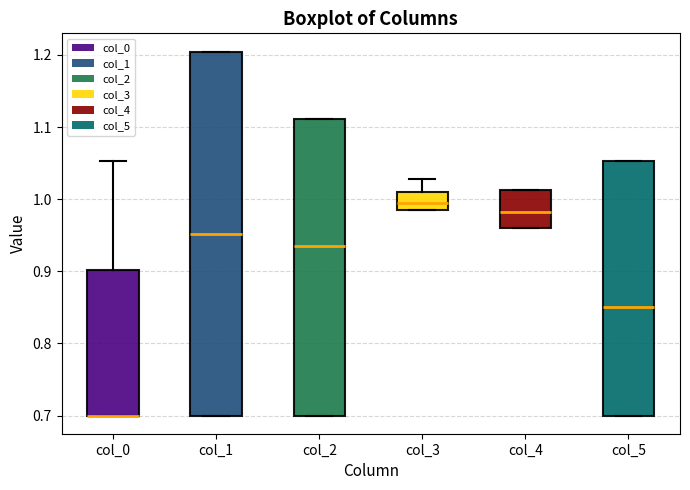

Reading left to right, transcribe this box plot: for each box, give where its median line is, the range the box spans, and where its two whiskers end, as read against the y-axis. The values are not printed on the chart, so give them approximately, as read against the axis.

col_0: median 0.70 (drawn on the box's lower edge), box 0.70 to 0.90, whiskers 0.70 to 1.05
col_1: median 0.95, box 0.70 to 1.20, whiskers 0.70 to 1.20
col_2: median 0.93, box 0.70 to 1.11, whiskers 0.70 to 1.11
col_3: median 0.99 (inside the box), box 0.99 to 1.01, whiskers 0.99 to 1.03
col_4: median 0.98, box 0.96 to 1.01, whiskers 0.96 to 1.01
col_5: median 0.85, box 0.70 to 1.05, whiskers 0.70 to 1.05